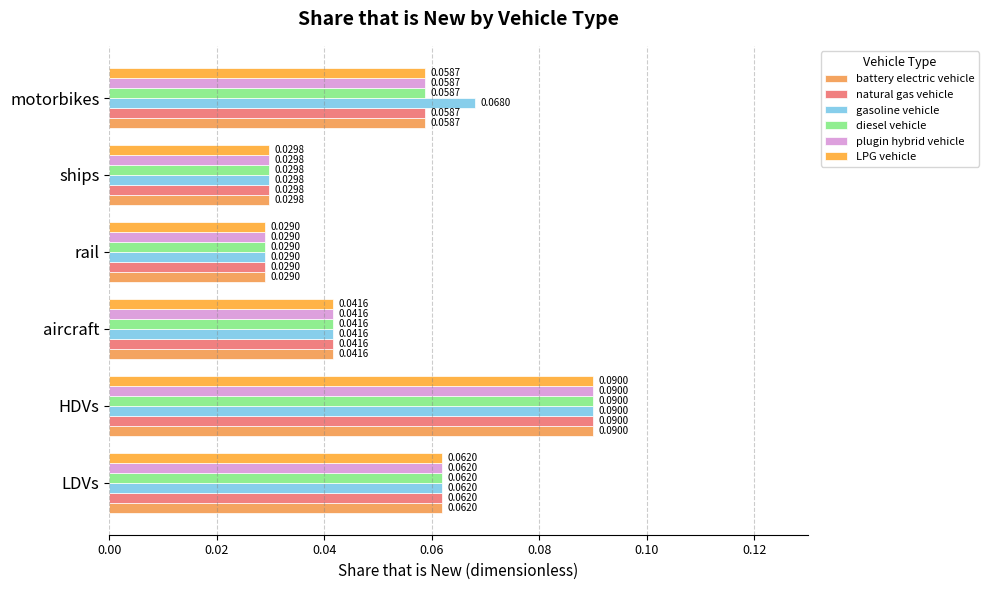

How many data points does each series have?

6